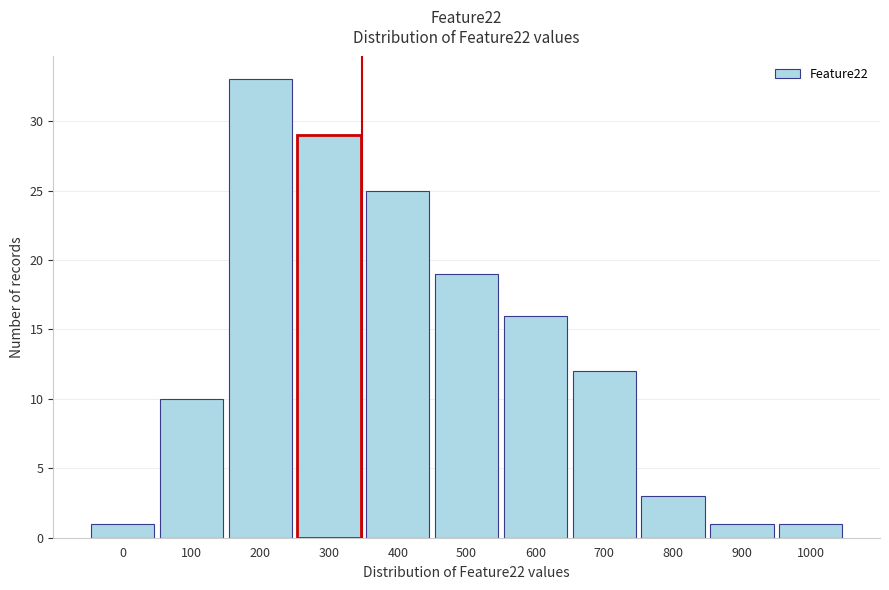

Reading right to left, what are all the values shown in this chart?

1000=1	900=1	800=3	700=12	600=16	500=19	400=25	300=29	200=33	100=10	0=1